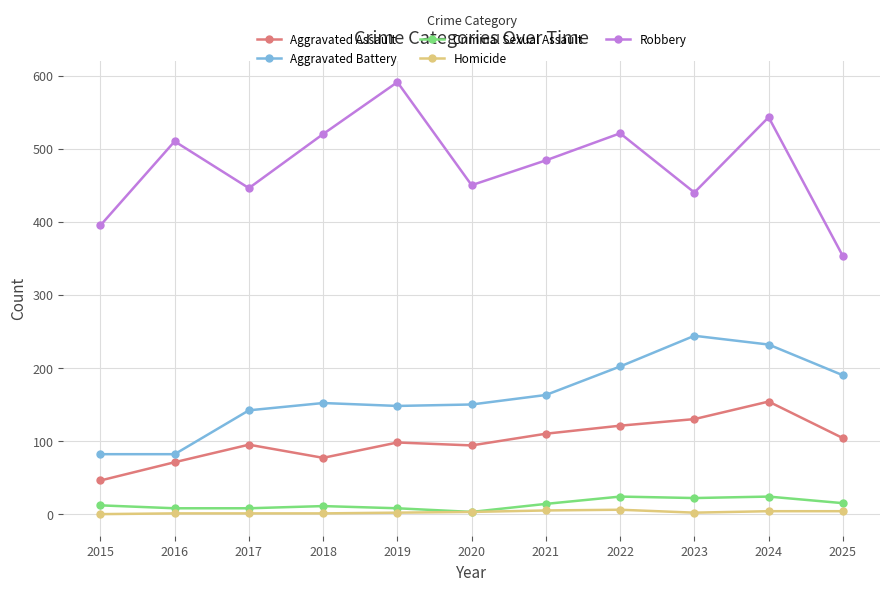

List the series in order of their peak value, lowest first.

Homicide, Criminal Sexual Assault, Aggravated Assault, Aggravated Battery, Robbery